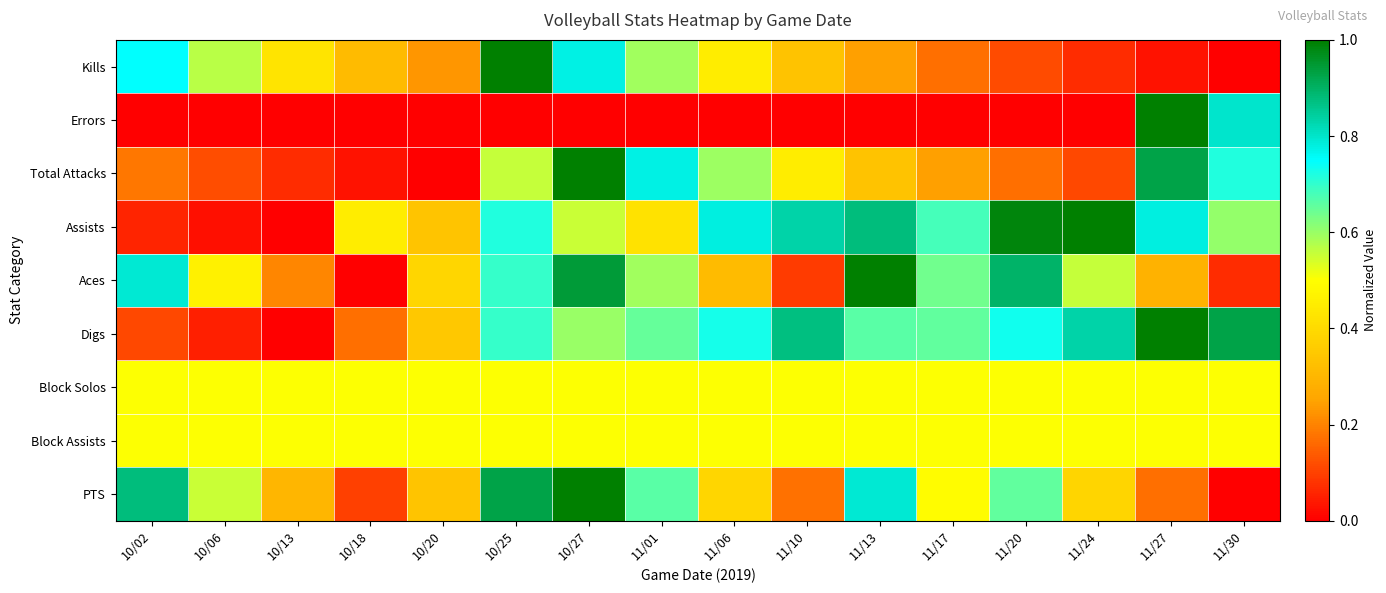

At which category is the sum across all series the highest?

10/27